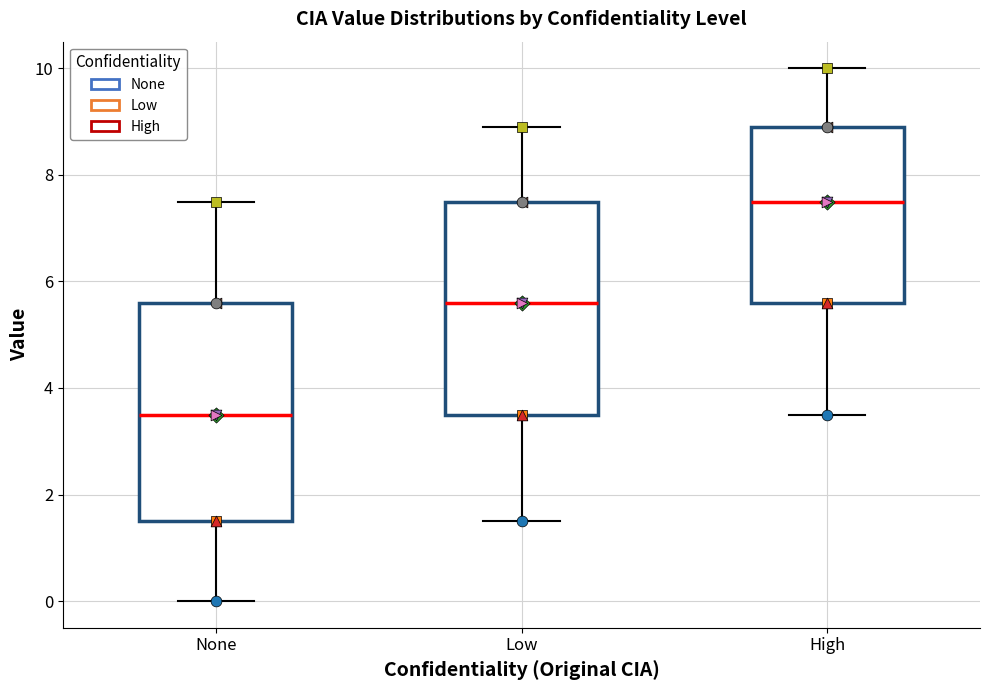

Reading left to right, transcribe this box plot: for each box, give where its median line is, the range the box spans, and where its two whiskers end, as read against the y-axis. The values are not printed on the chart, so give them approximately, as read against the axis.

None: median 3.6, box 1.6 to 5.6, whiskers 0.0 to 7.6
Low: median 5.6, box 3.6 to 7.6, whiskers 1.6 to 9.0
High: median 7.6, box 5.6 to 9.0, whiskers 3.6 to 10.0